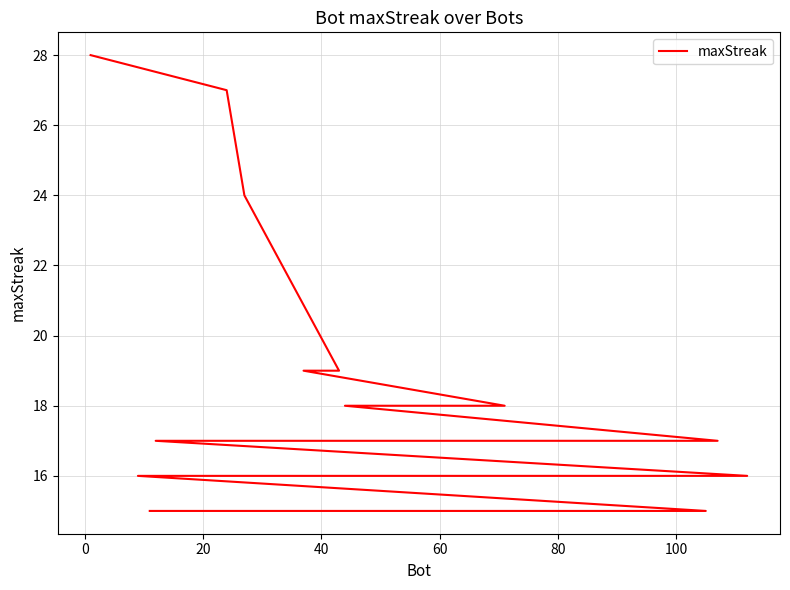

What is the difference between the second highest and minimum values?

12